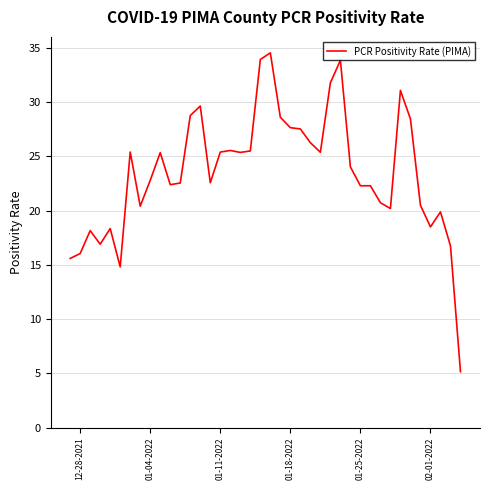

How many lines are shown in the chart?

1